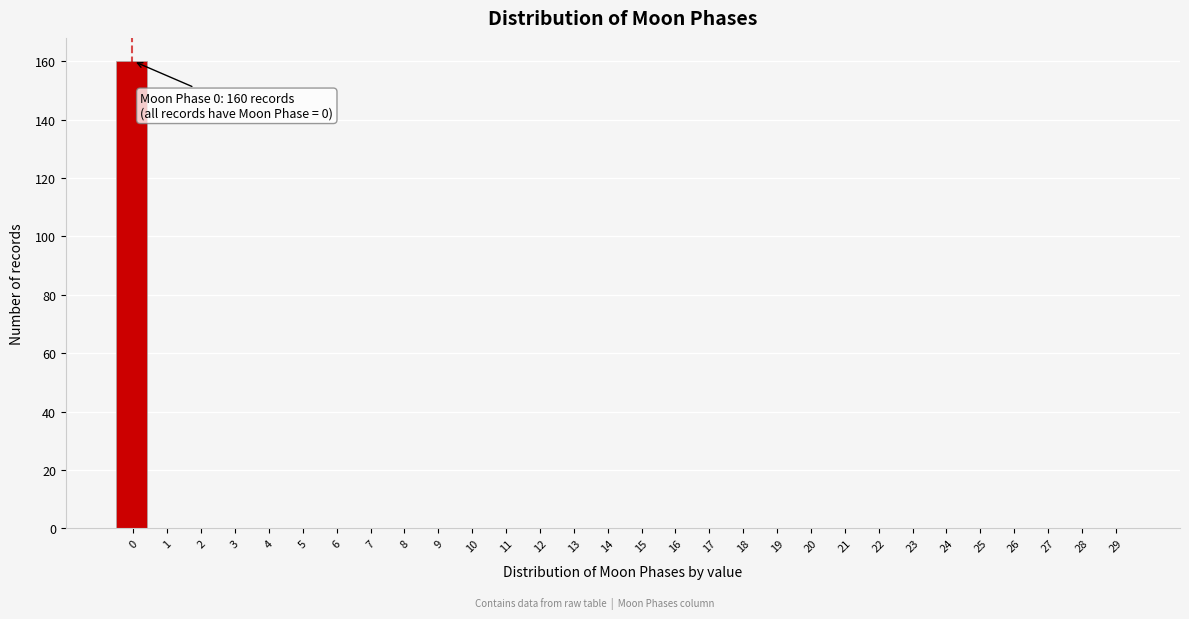

Reading left to right, extract all data points from this chart.

0=160	1=0	2=0	3=0	4=0	5=0	6=0	7=0	8=0	9=0	10=0	11=0	12=0	13=0	14=0	15=0	16=0	17=0	18=0	19=0	20=0	21=0	22=0	23=0	24=0	25=0	26=0	27=0	28=0	29=0